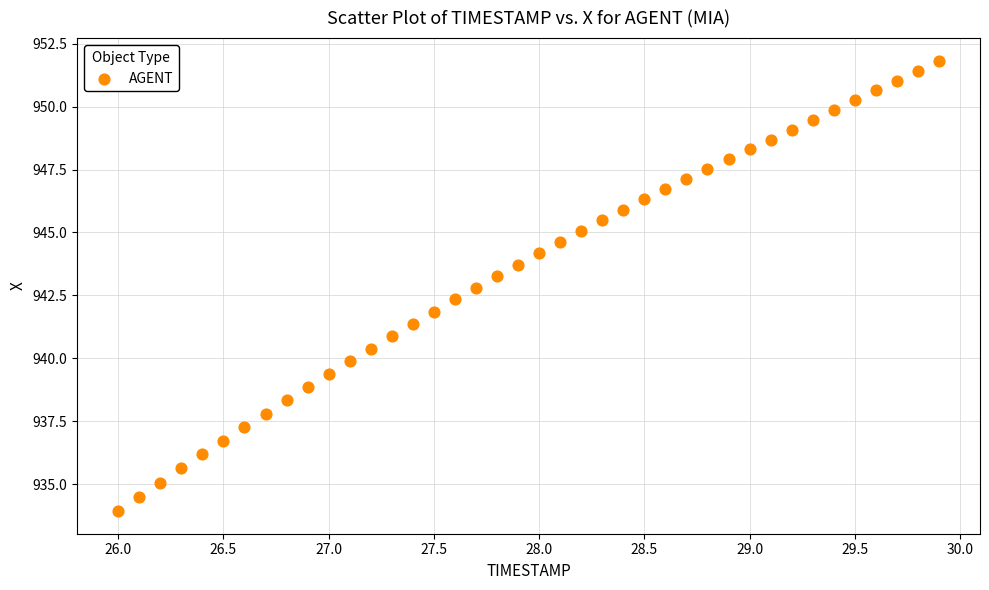

What is the range of X values (max minus min)?

3.9